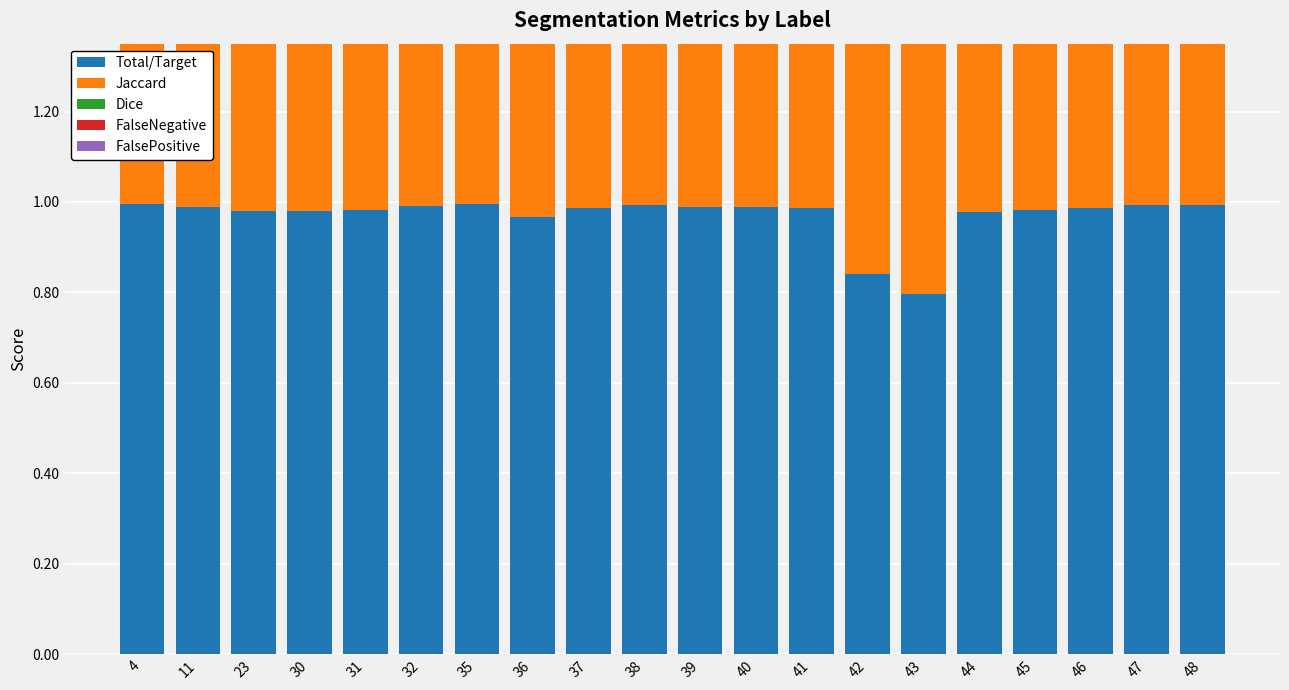

What are all the series names shown in the legend?

Total/Target, Jaccard, Dice, FalseNegative, FalsePositive